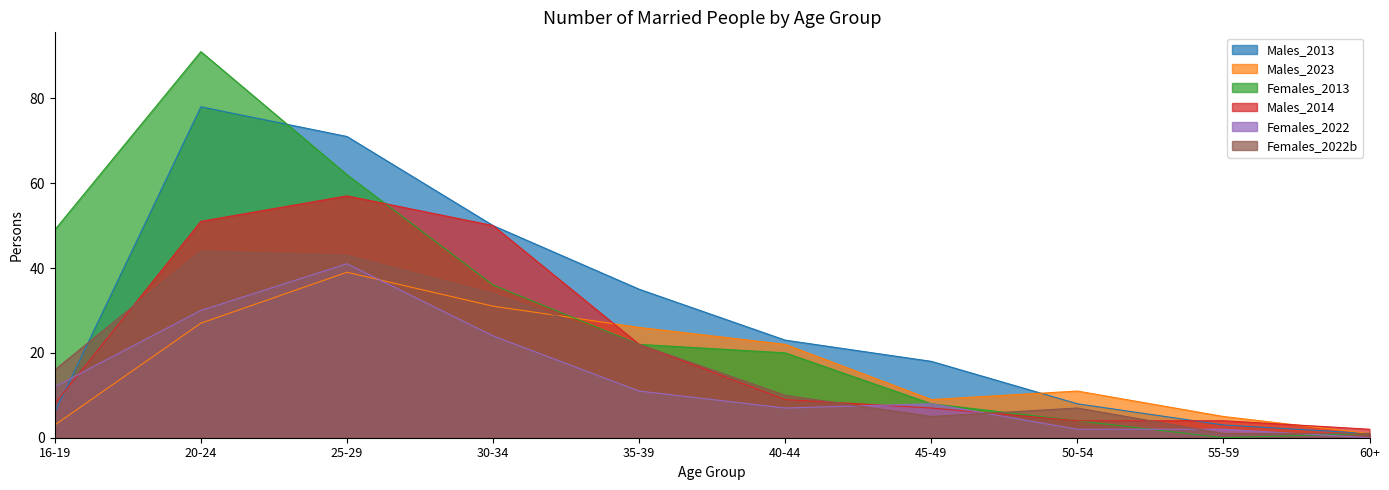

How many series are shown in this chart?

6